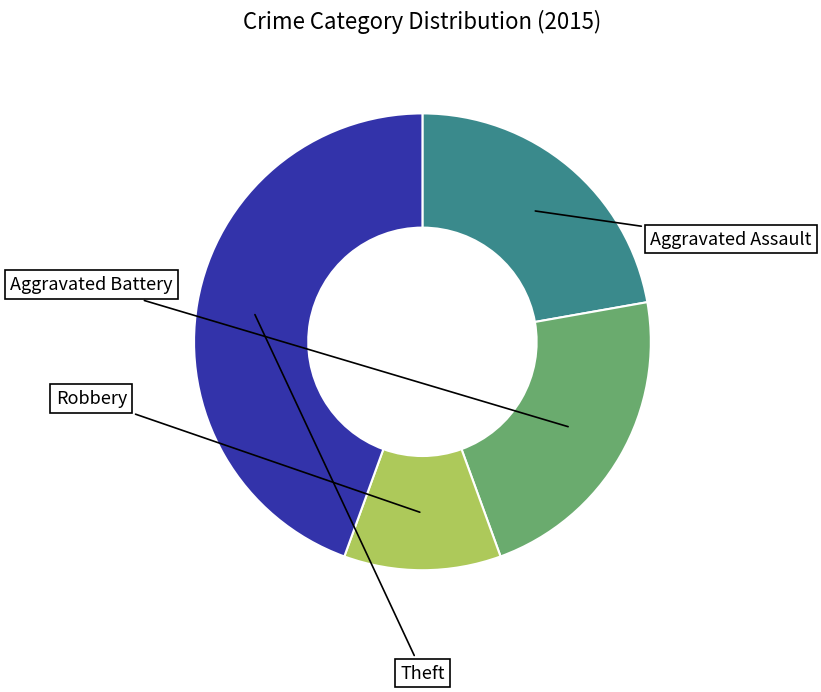

Is there a majority slice in this chart?

No